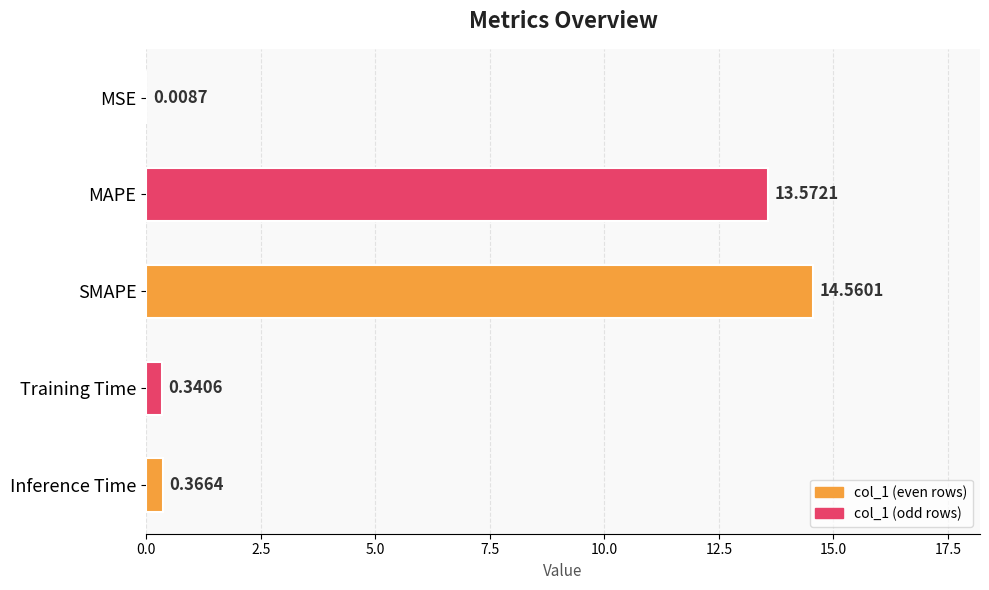

Between MAPE and Inference Time, which is larger?

MAPE